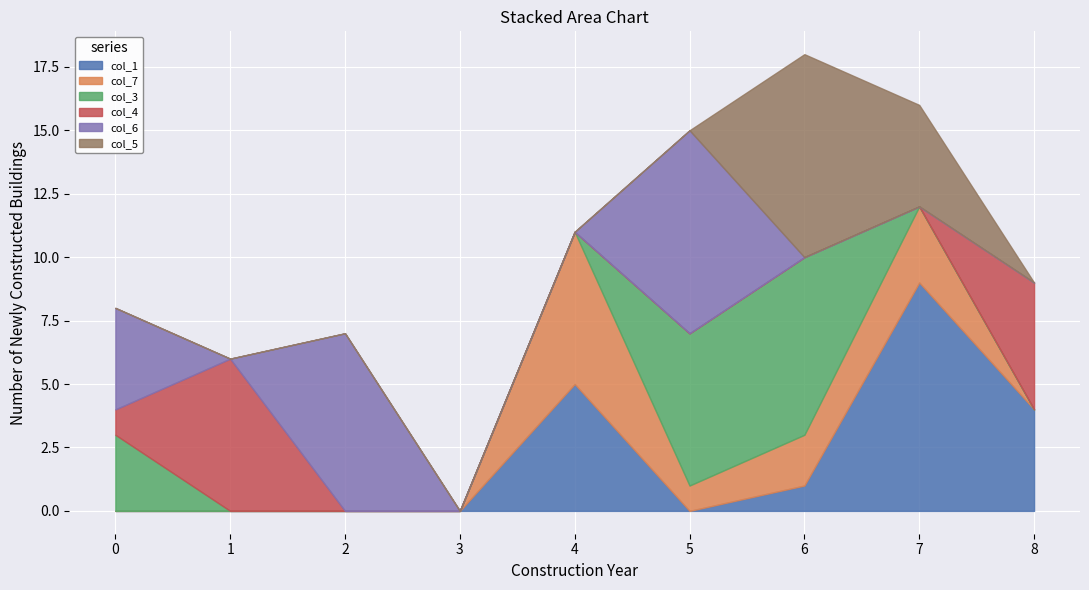

Is it true that col_6 equals 6 at 0?

False